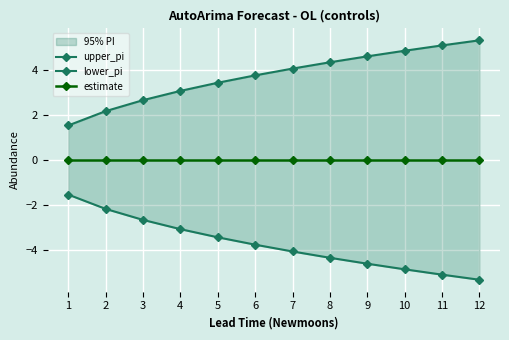

Reading left to right, transcribe all the data shown in this chart.

upper_pi: 1.5	2.2	2.7	3.1	3.4	3.8	4.1	4.3	4.6	4.9	5.1	5.3
lower_pi: -1.5	-2.2	-2.7	-3.1	-3.4	-3.8	-4.1	-4.3	-4.6	-4.9	-5.1	-5.3
estimate: 0.0	0.0	0.0	0.0	0.0	0.0	0.0	0.0	0.0	0.0	0.0	0.0